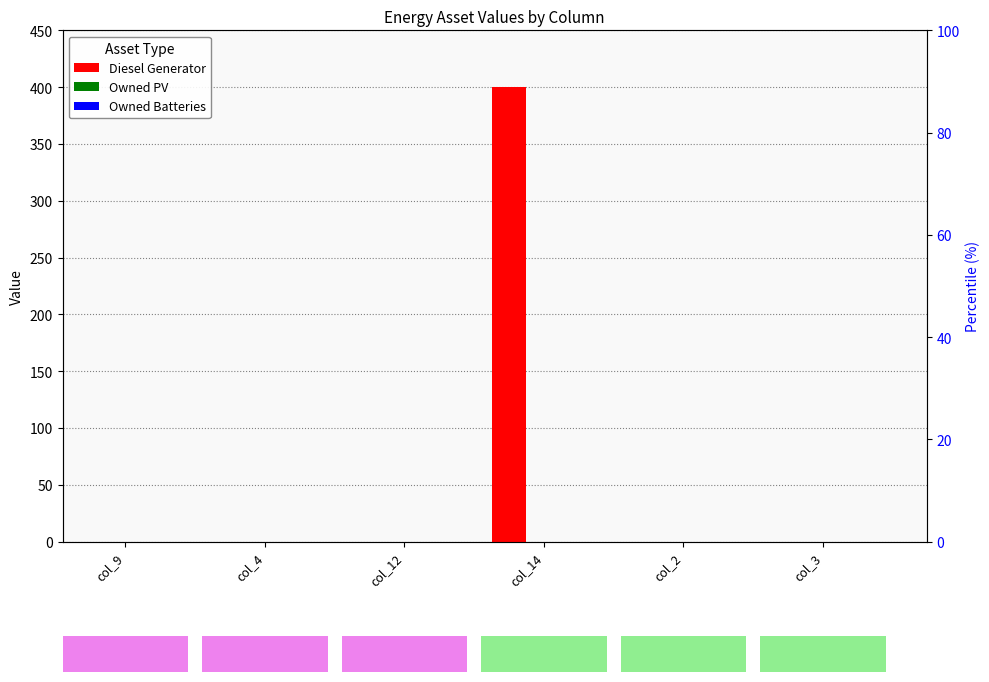

What are all the series names shown in the legend?

Diesel Generator, Owned PV, Owned Batteries